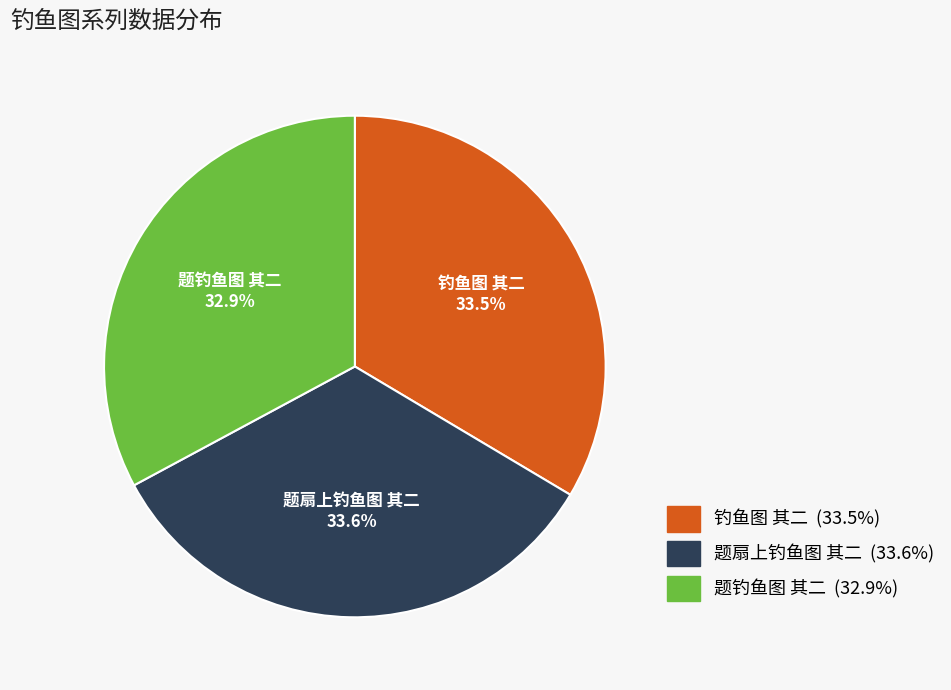

Which slice is the smallest?

题钓鱼图 其二